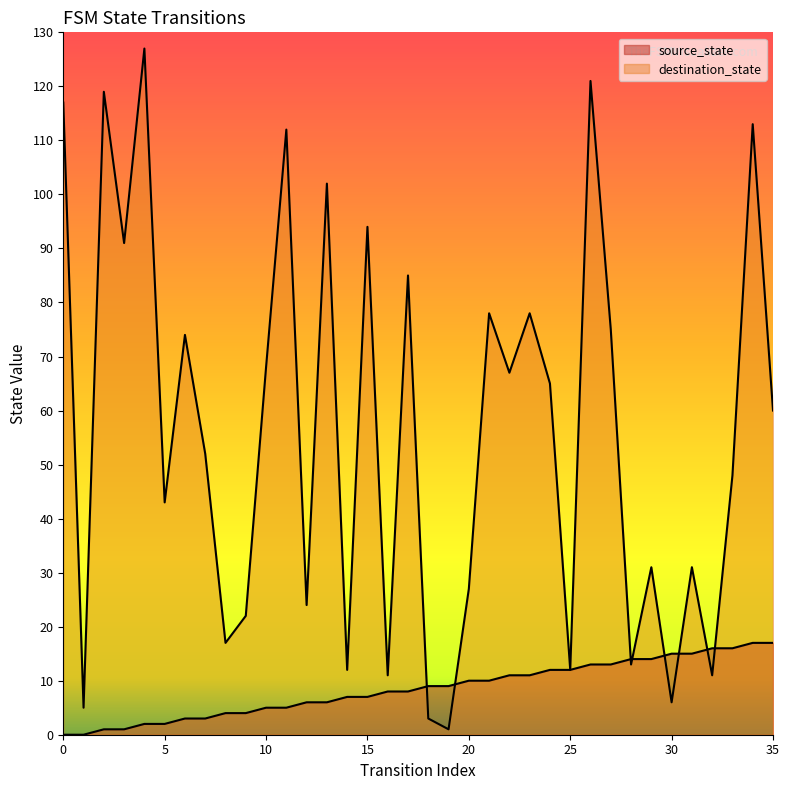

What is the sum of all source_state values?

306